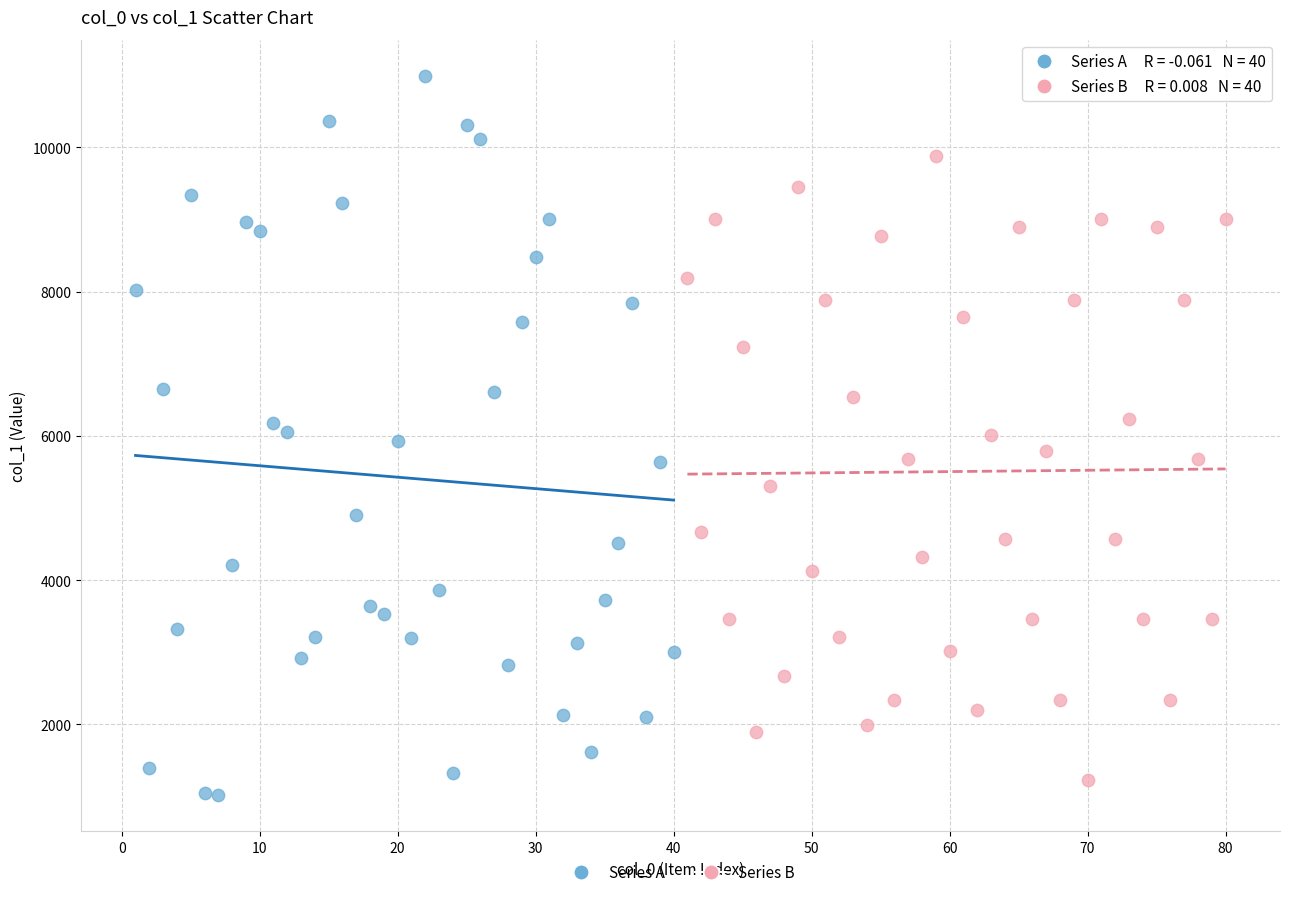

Which series contains the lowest Y value?

Series A